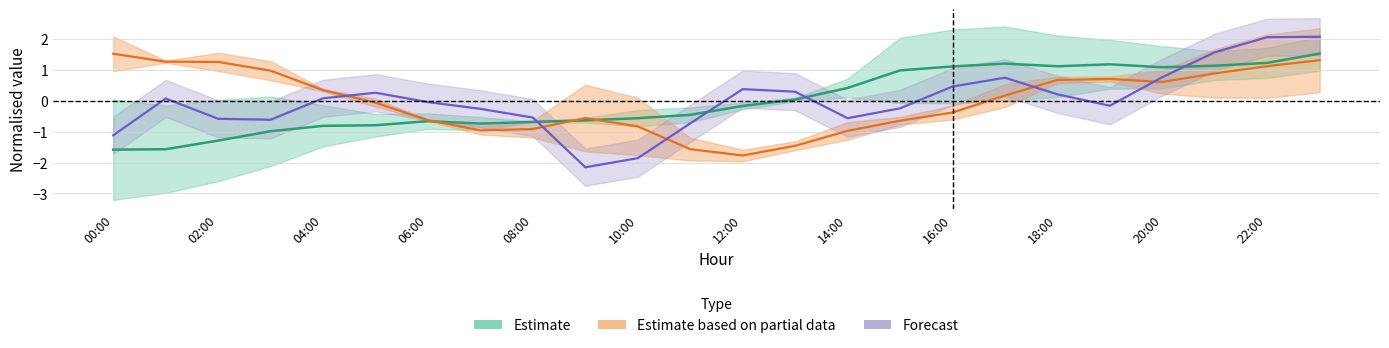

Reading left to right, what are all the values shown in this chart?

ATT9: -1.6	-1.6	-1.3	-1.0	-0.8	-0.8	-0.7	-0.7	-0.7	-0.6	-0.6	-0.5	-0.2	0.0	0.4	1.0	1.1	1.2	1.1	1.2	1.1	1.1	1.2	1.5
ATT14: 1.5	1.3	1.3	1.0	0.3	-0.1	-0.6	-1.0	-0.9	-0.6	-0.8	-1.6	-1.8	-1.5	-1.0	-0.6	-0.4	0.2	0.7	0.7	0.6	0.9	1.1	1.3
ATT15: -1.1	0.1	-0.6	-0.6	0.1	0.3	-0.0	-0.3	-0.5	-2.2	-1.9	-0.7	0.4	0.3	-0.6	-0.2	0.5	0.7	0.2	-0.2	0.8	1.6	2.1	2.1